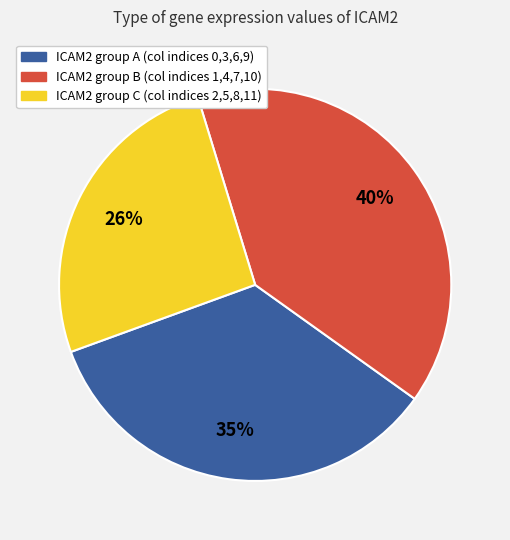

Is there a majority slice in this chart?

No